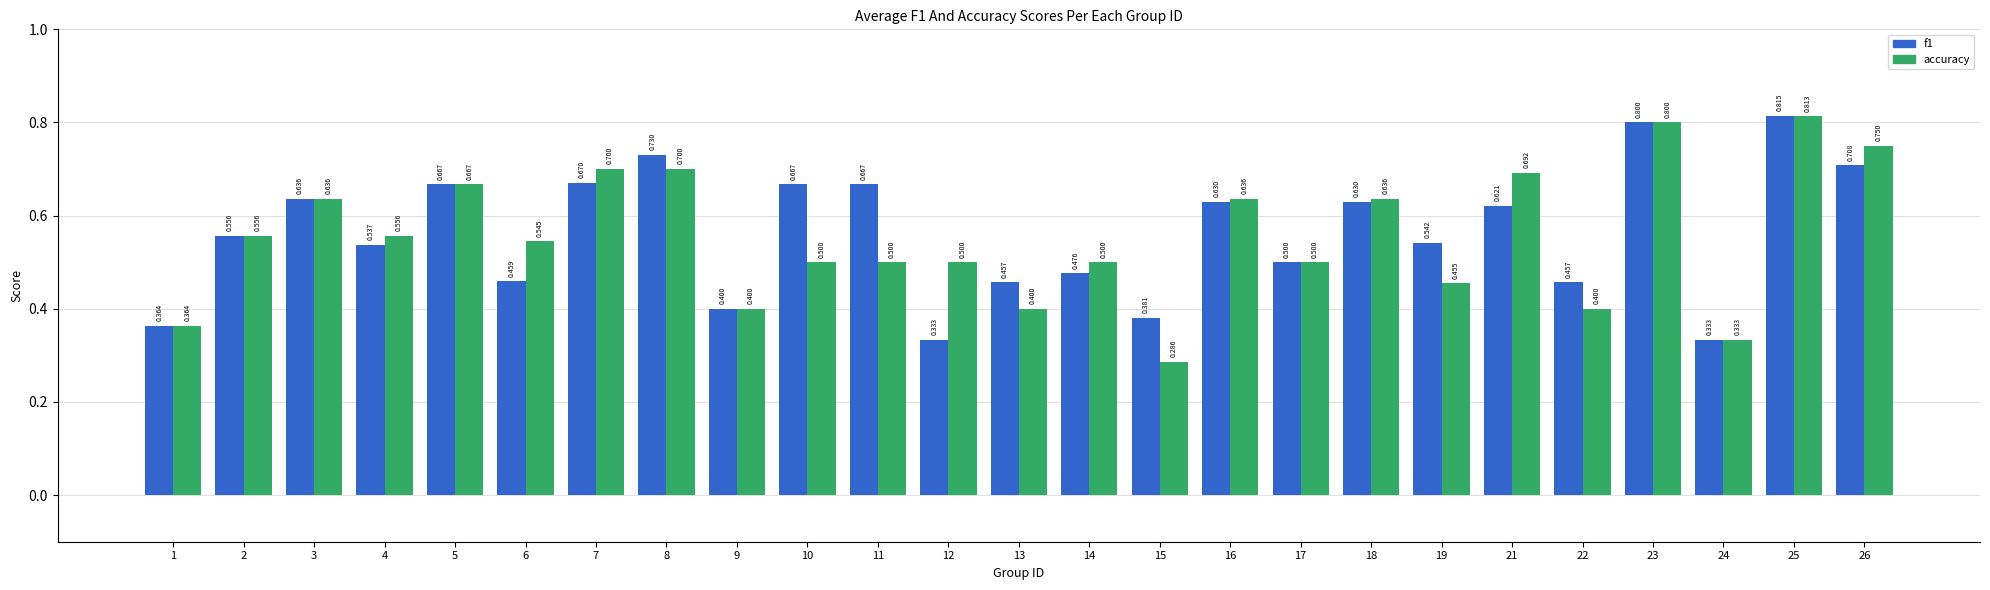

Which series has the largest range (max minus min)?

accuracy